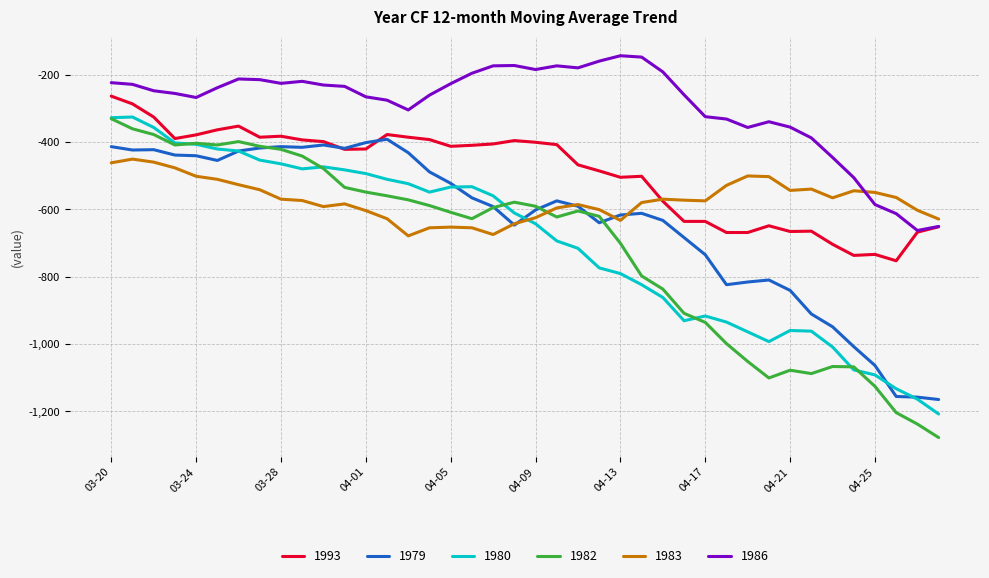

Which series has the largest total across all categories?

1986